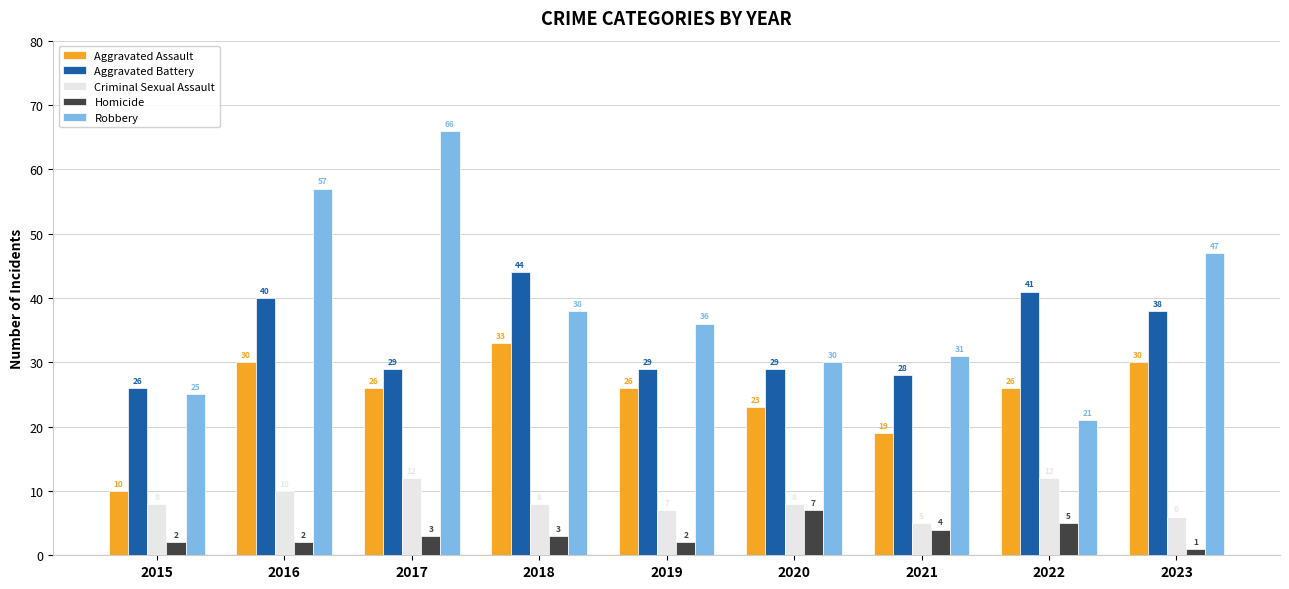

Which series has the widest spread of values?

Robbery